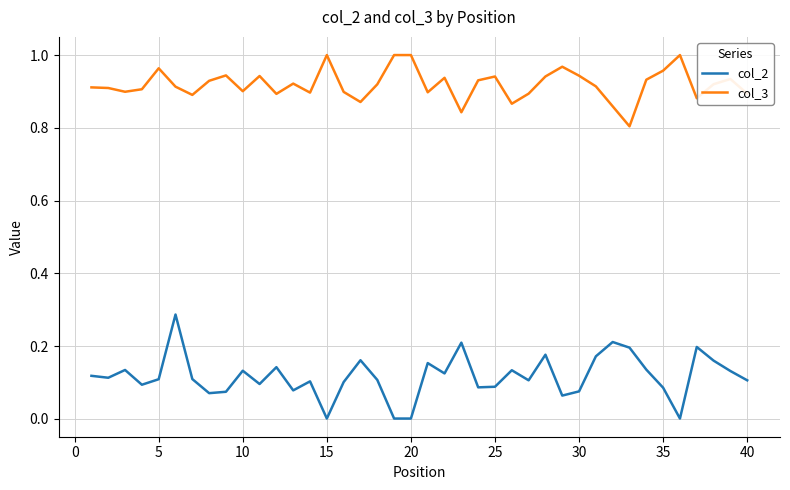

Does the chart have visible grid lines?

Yes